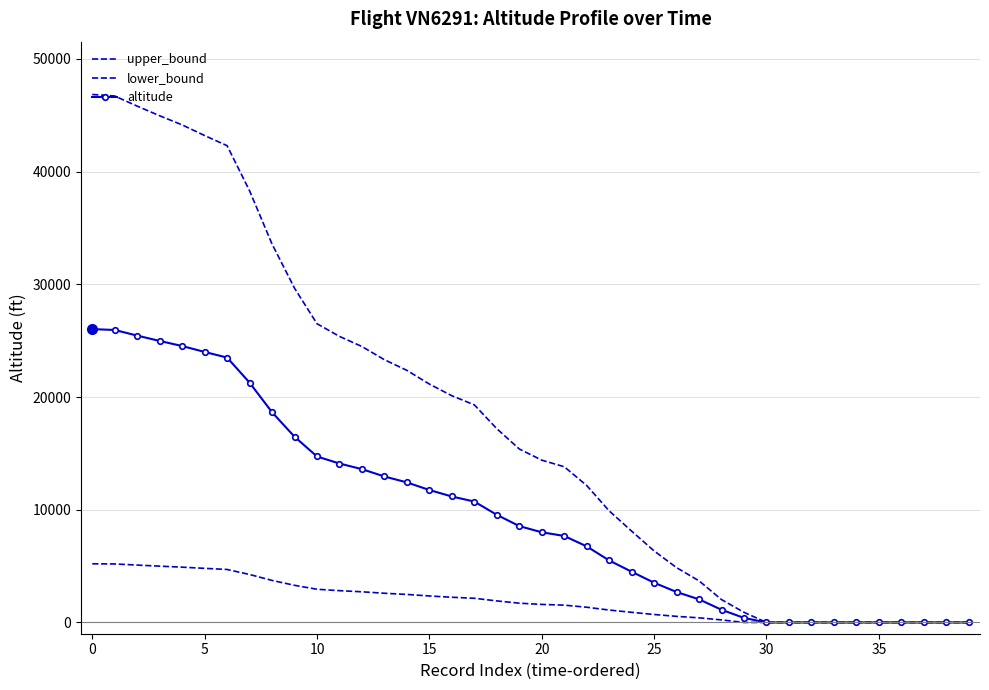

How many categories are shown in the chart?

40